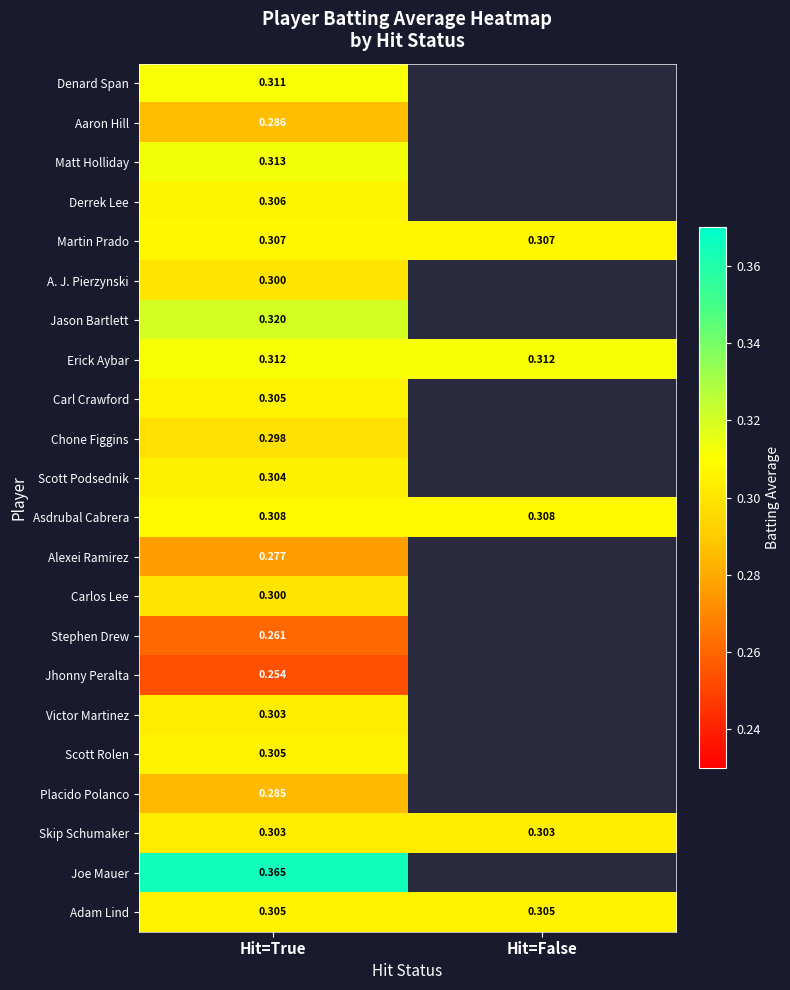

Is the value of Denard Span at Hit=False greater than the value of Asdrubal Cabrera at Hit=False?

No